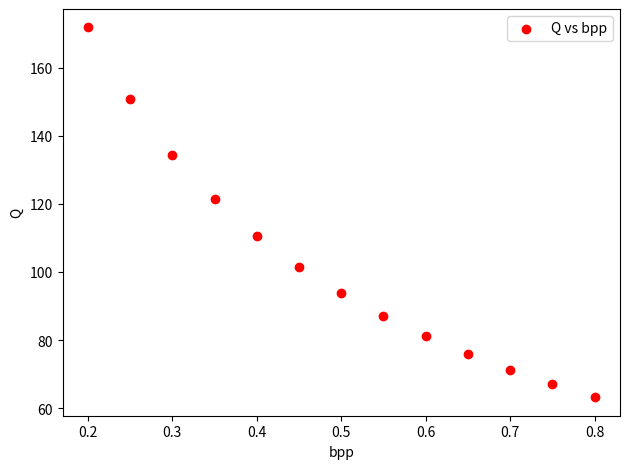

What is the range of X values (max minus min)?

0.6